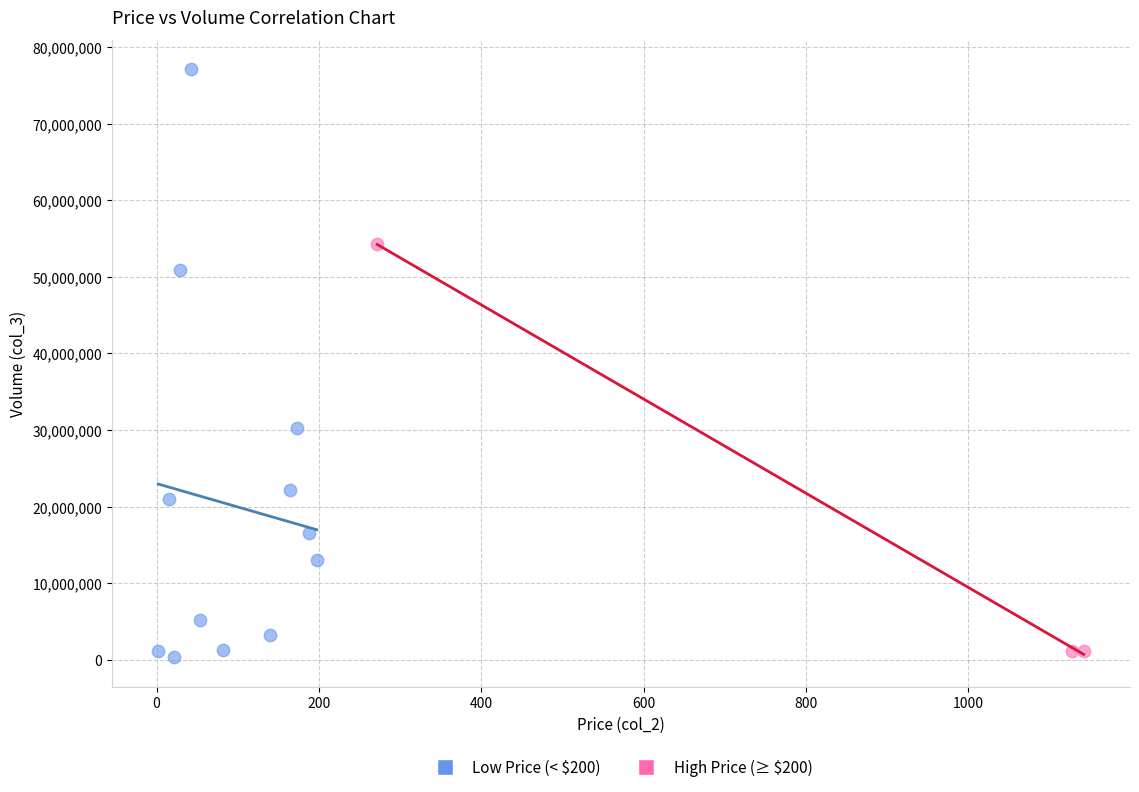

Which series has the largest Y range (max minus min)?

Low Price (< $200)